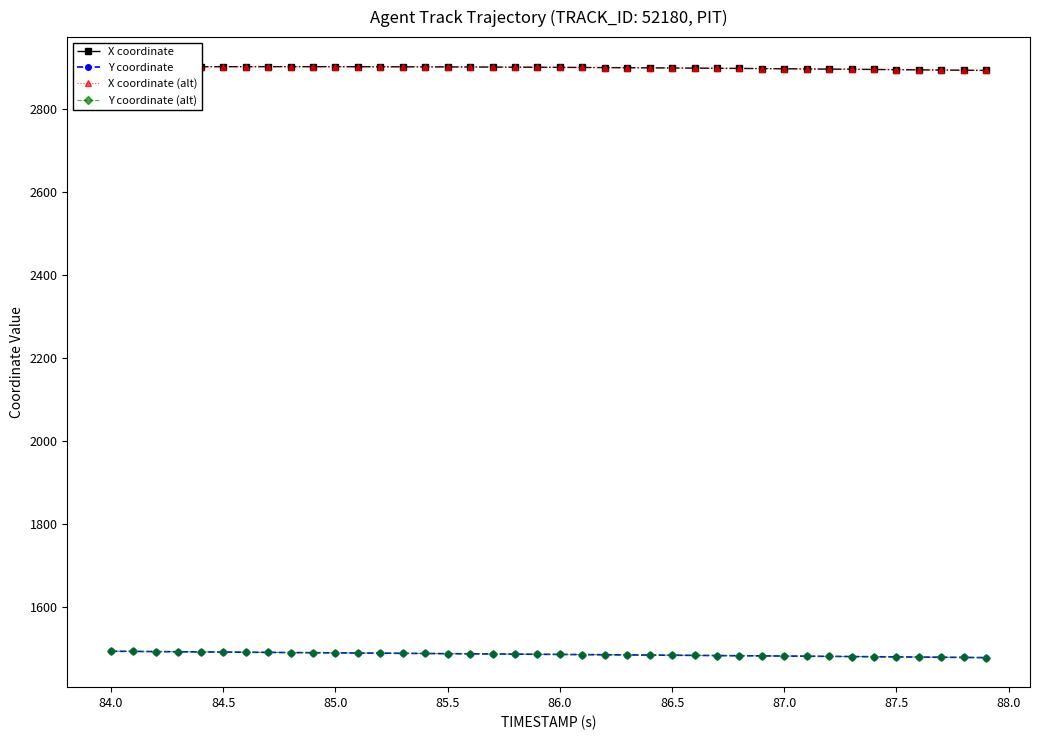

True or false: Y coordinate and X coordinate (alt) intersect in this chart.

False